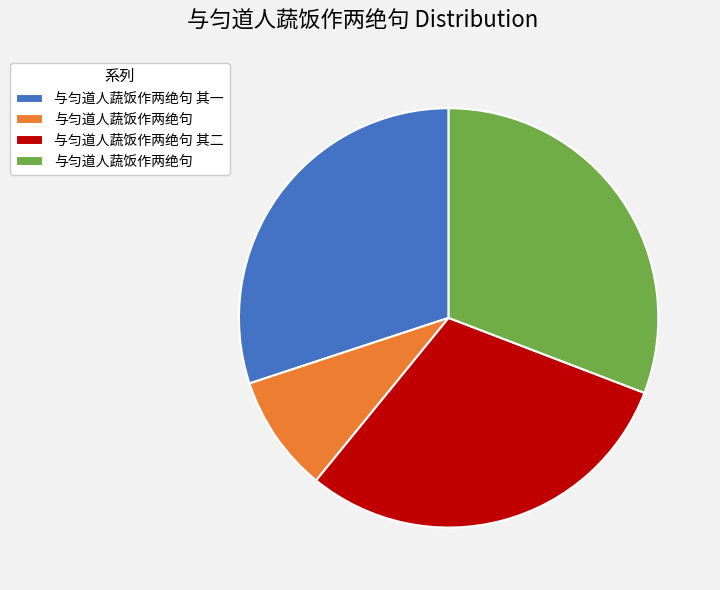

Is there a majority slice in this chart?

No